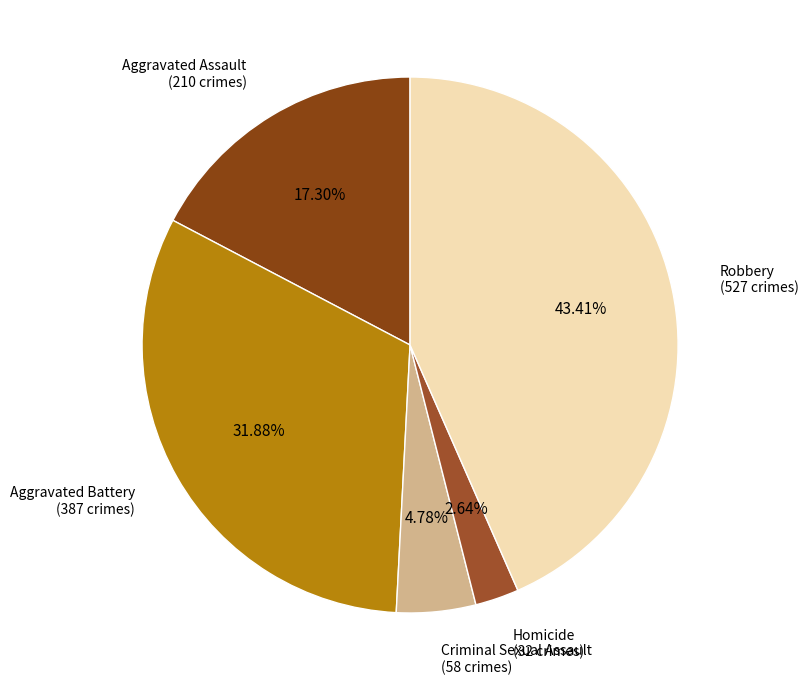

Count the number of slices in the pie.

5